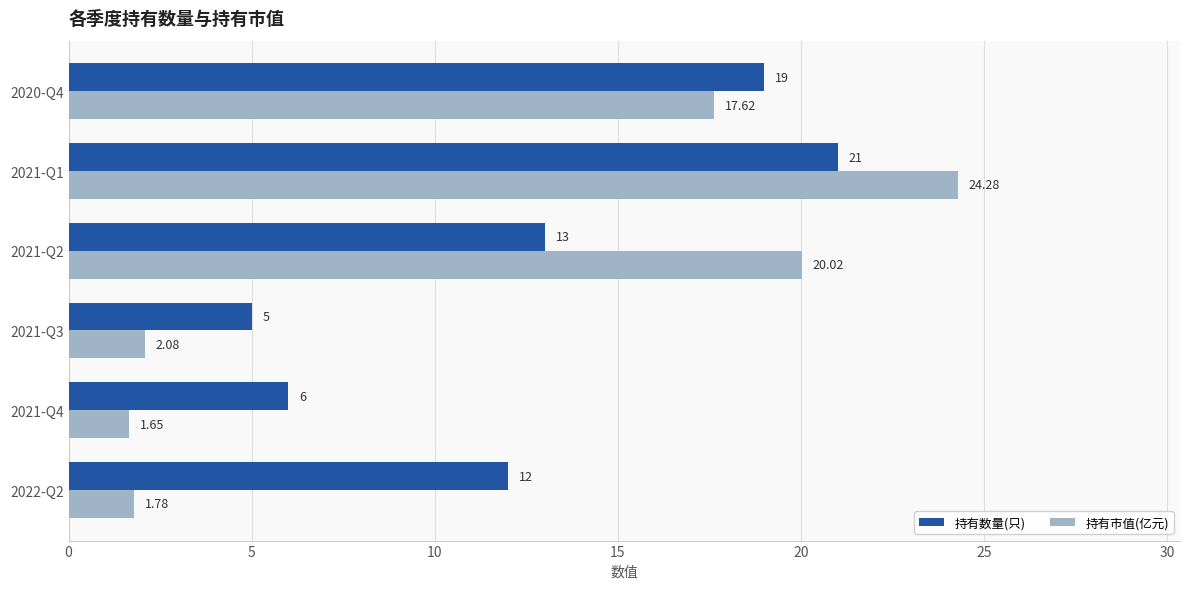

What is the average value of the 持有市值(亿元) series?

11.2